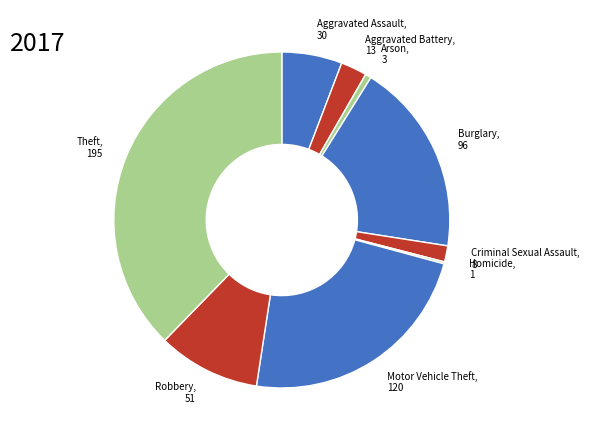

Is there any slice that represents more than half of the pie?

No